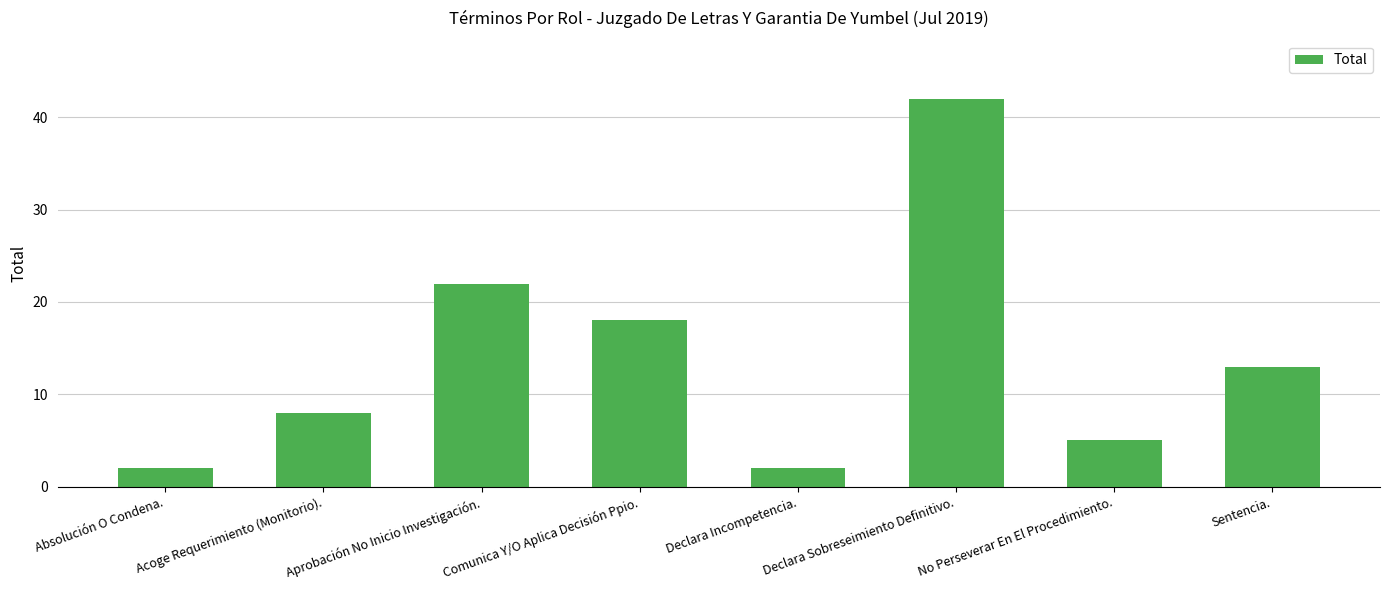

What is the difference between the second highest and minimum values?

20